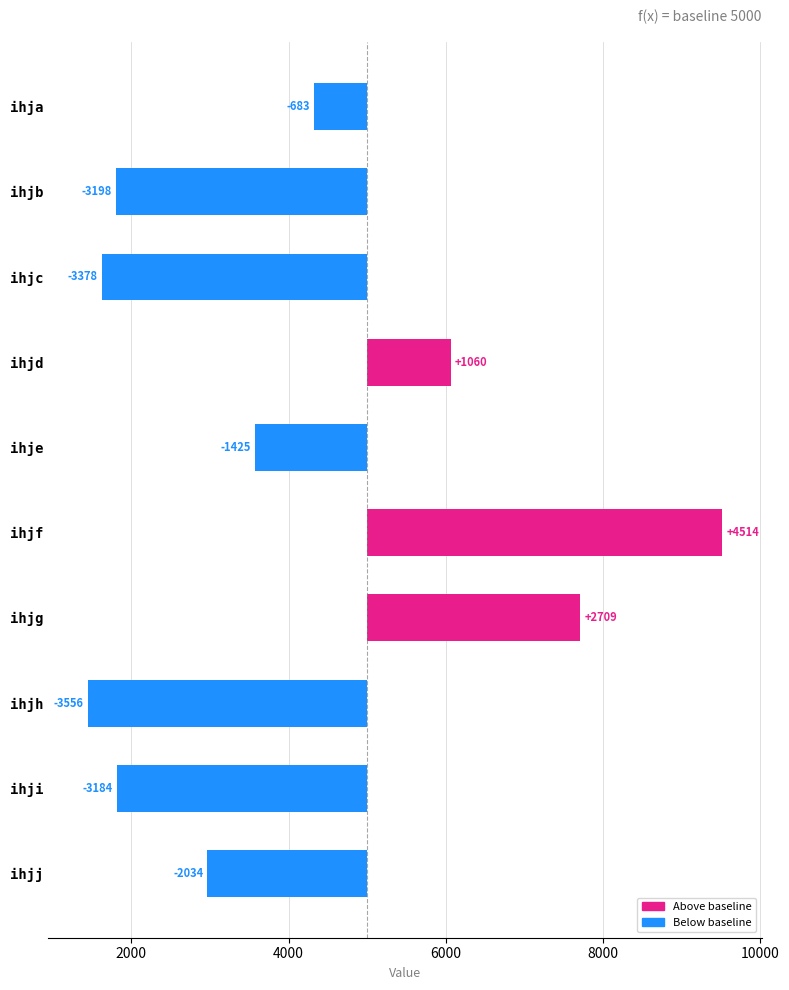

What is the difference between the maximum and minimum values?

8070